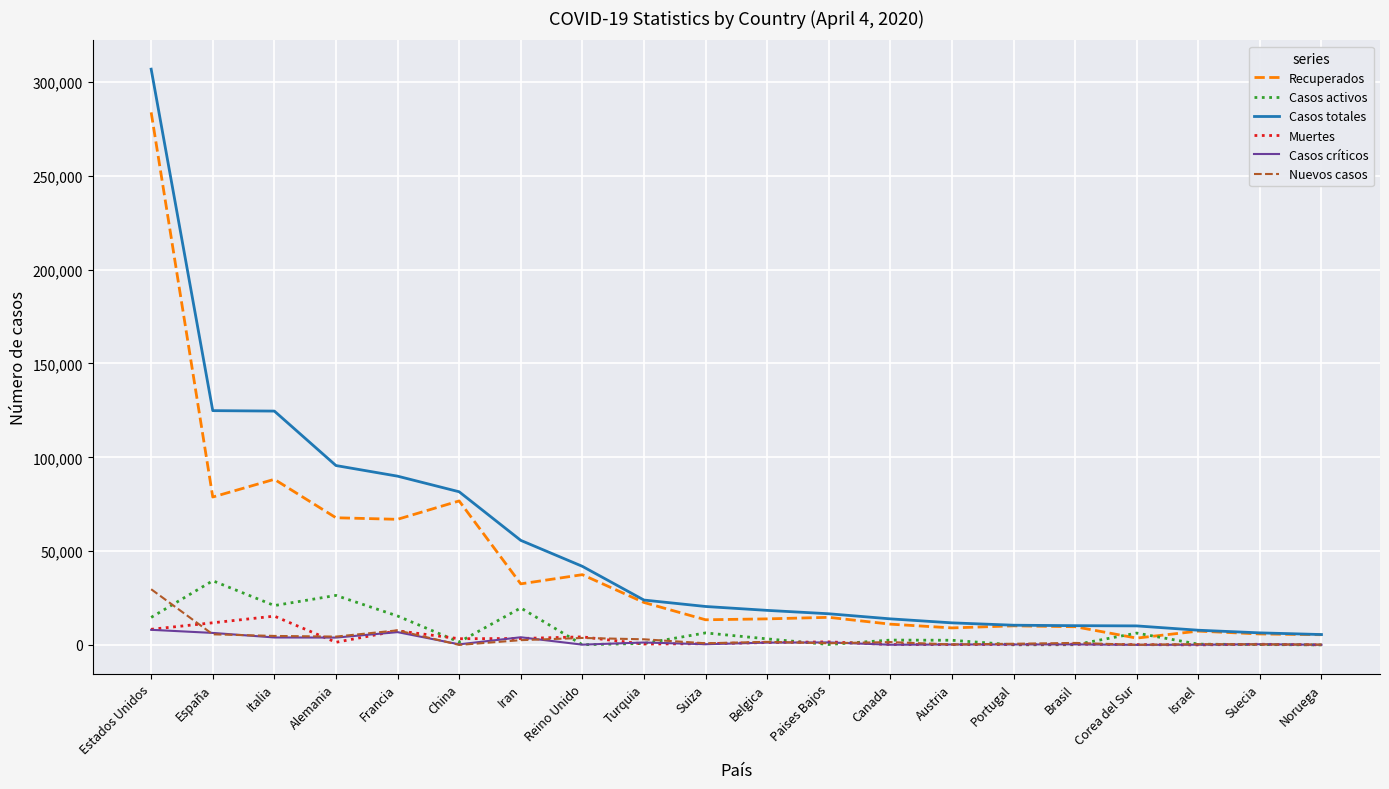

At which category is the sum across all series the highest?

Estados Unidos